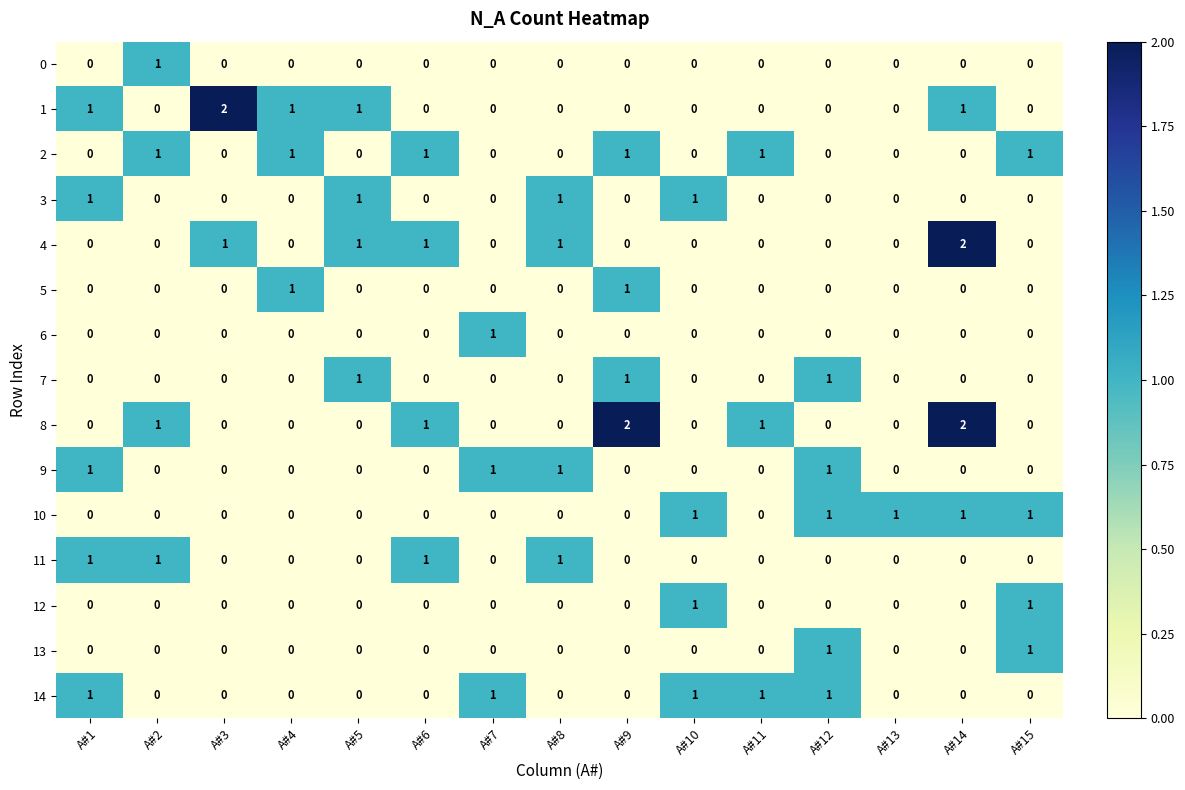

Count the 7 values in the range 0 to 1.

15